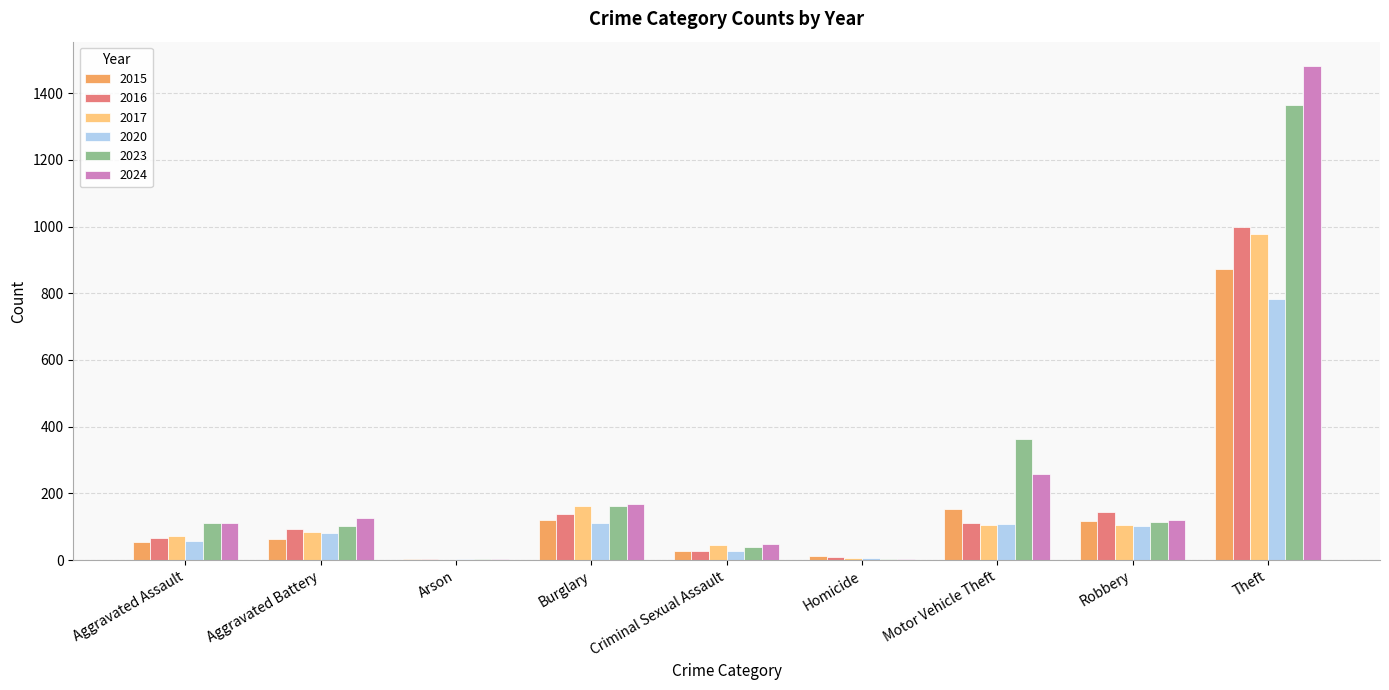

Are the bars grouped side by side (vs. stacked)?

Yes